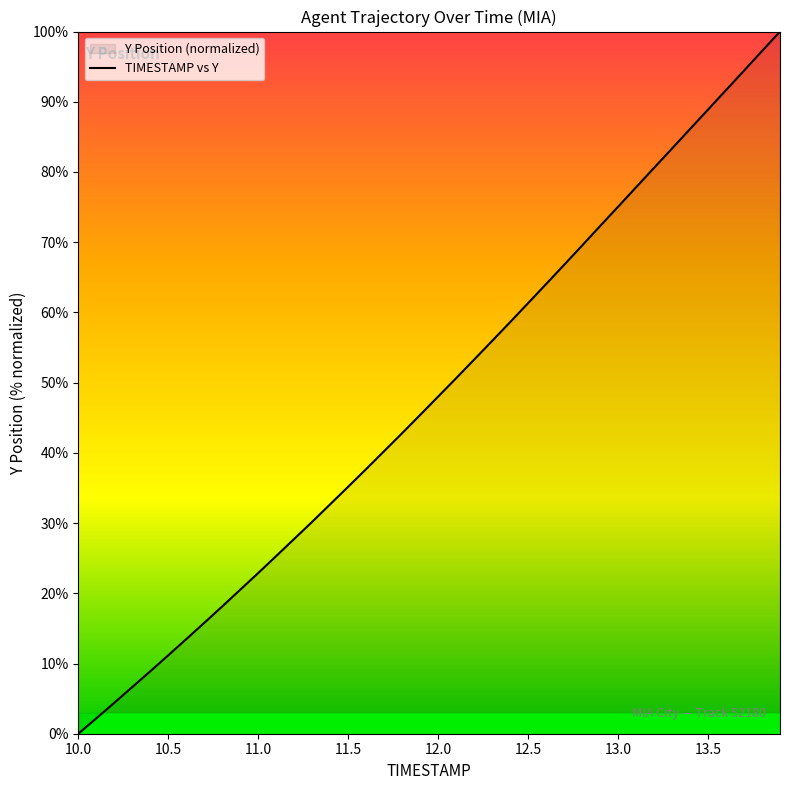

What is the difference between the maximum and minimum values?

100.0